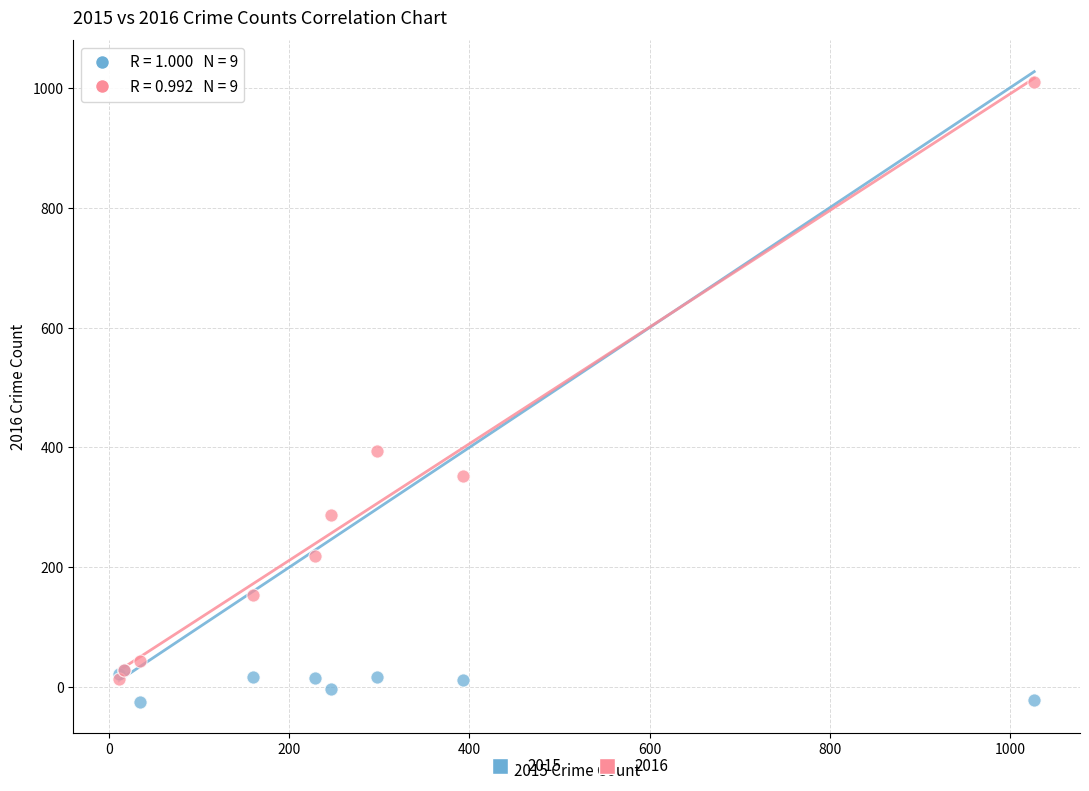

Across all series, what Y value is closest to 492?

394.0